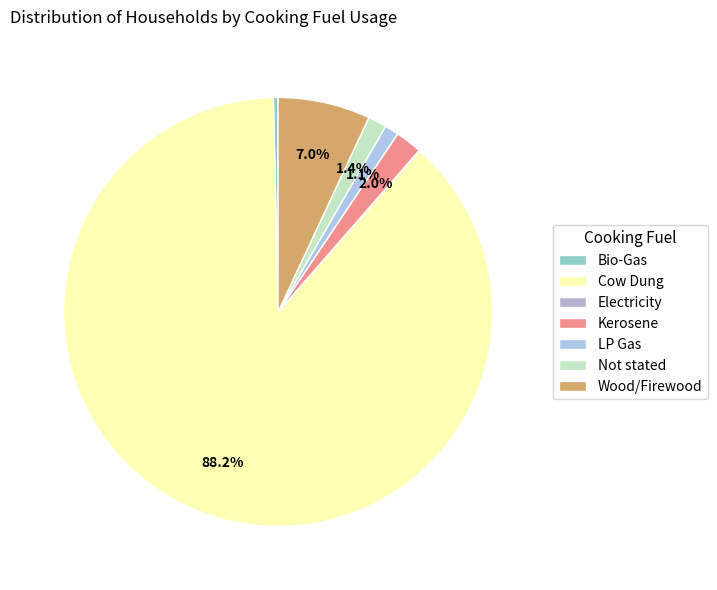

What is the change in value from Not stated to Wood/Firewood?

+284